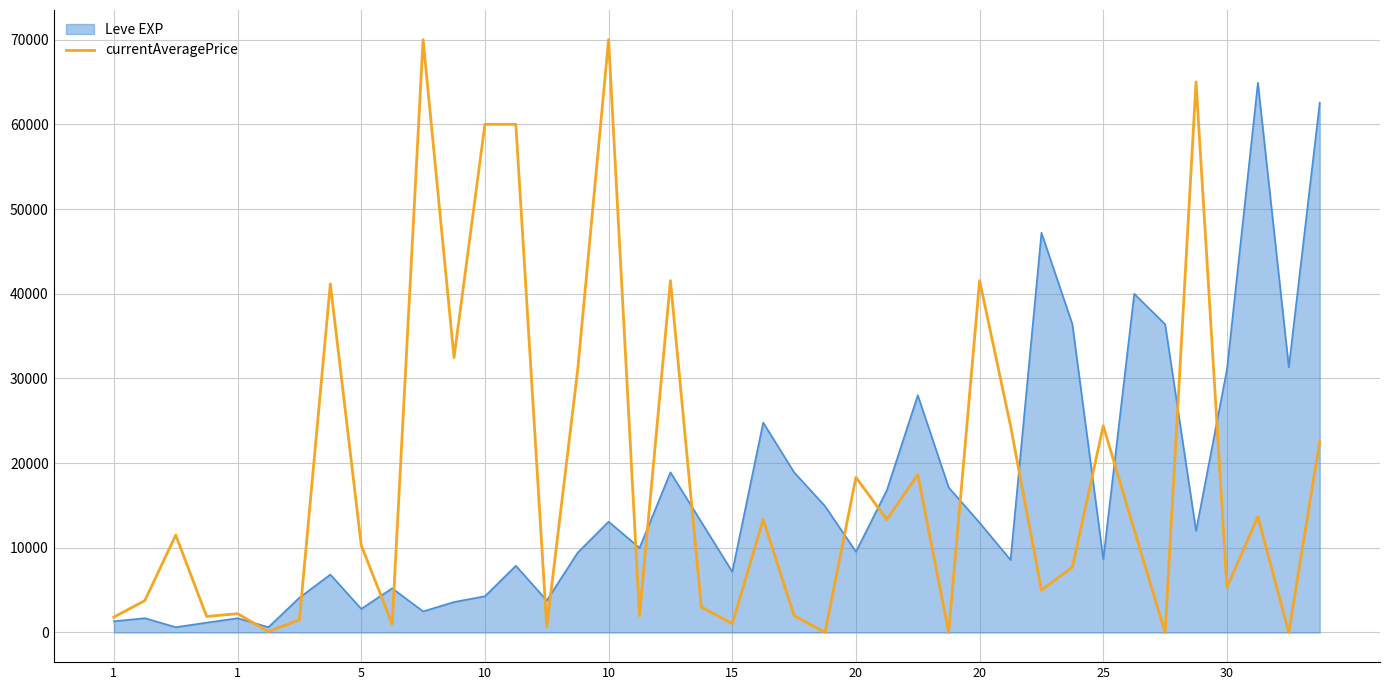

What is the highest value of the Leve EXP series?

64910